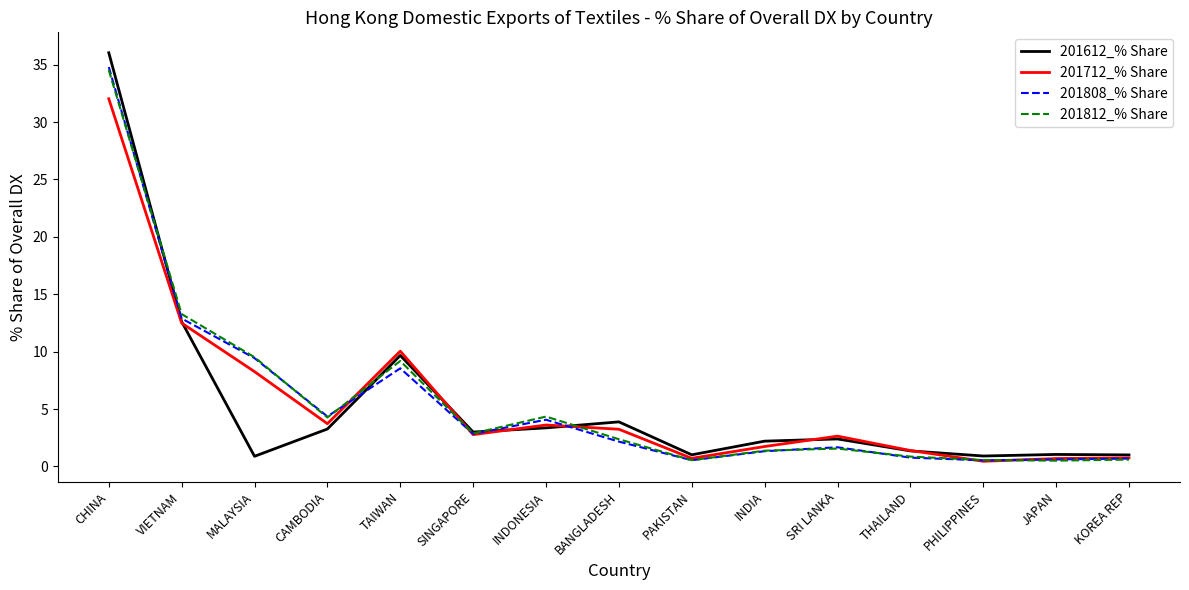

The 201812_% Share series shows 2.4 at BANGLADESH. True or false?

True